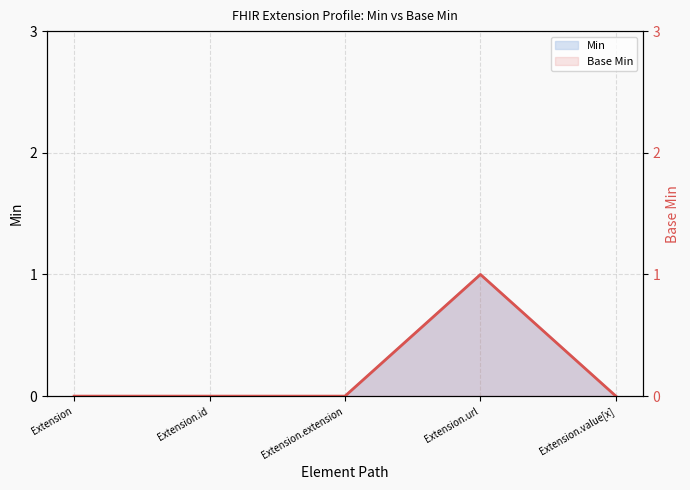

True or false: the data shows 0 at Extension.id.

True